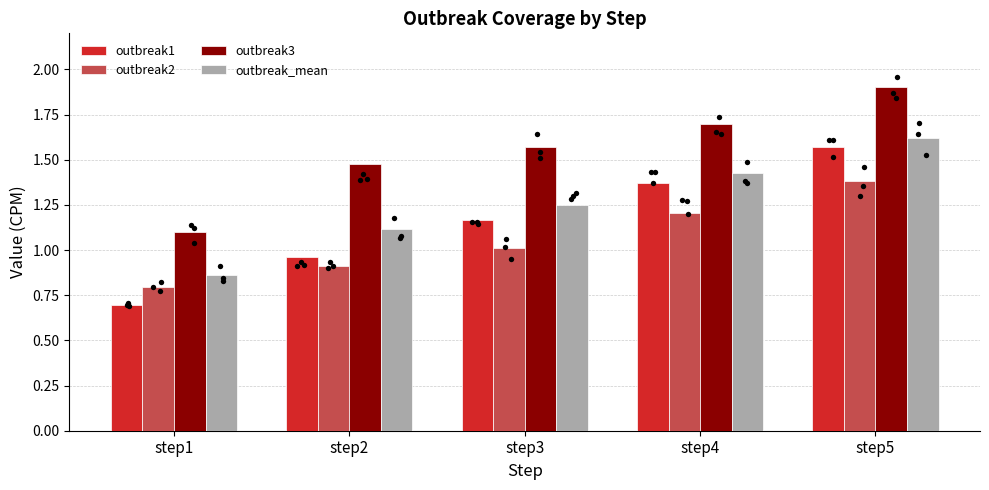

What is the total value across all series at step5?

6.5